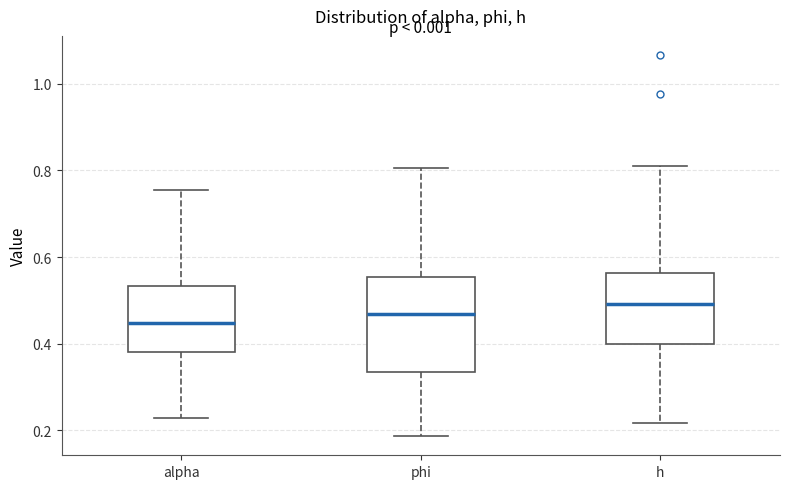

Reading left to right, transcribe this box plot: for each box, give where its median line is, the range the box spans, and where its two whiskers end, as read against the y-axis. The values are not printed on the chart, so give them approximately, as read against the axis.

alpha: median 0.44, box 0.38 to 0.54, whiskers 0.22 to 0.76
phi: median 0.46, box 0.34 to 0.56, whiskers 0.18 to 0.80
h: median 0.50, box 0.40 to 0.56, whiskers 0.22 to 0.82